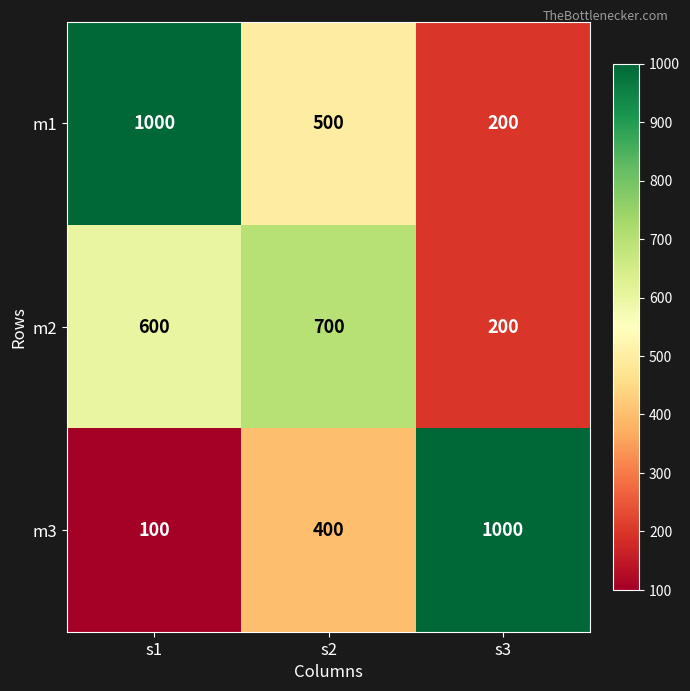

Which series has the largest range (max minus min)?

m3